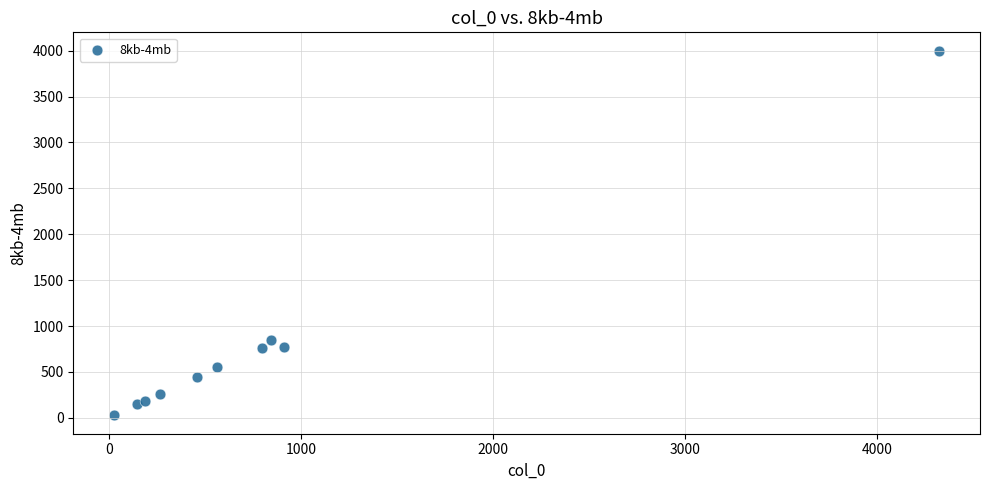

What Y value in the scatter plot is closest to 2013?

844.6